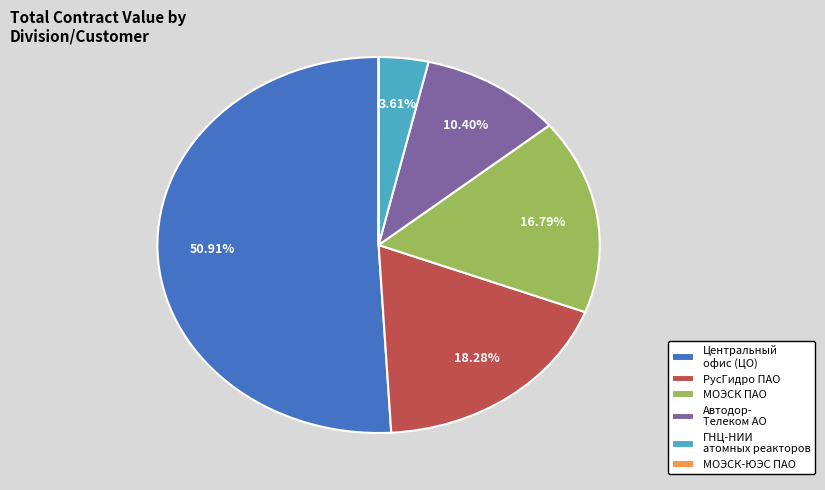

What percentage is the РусГидро ПАО slice, to the nearest percent?

18%